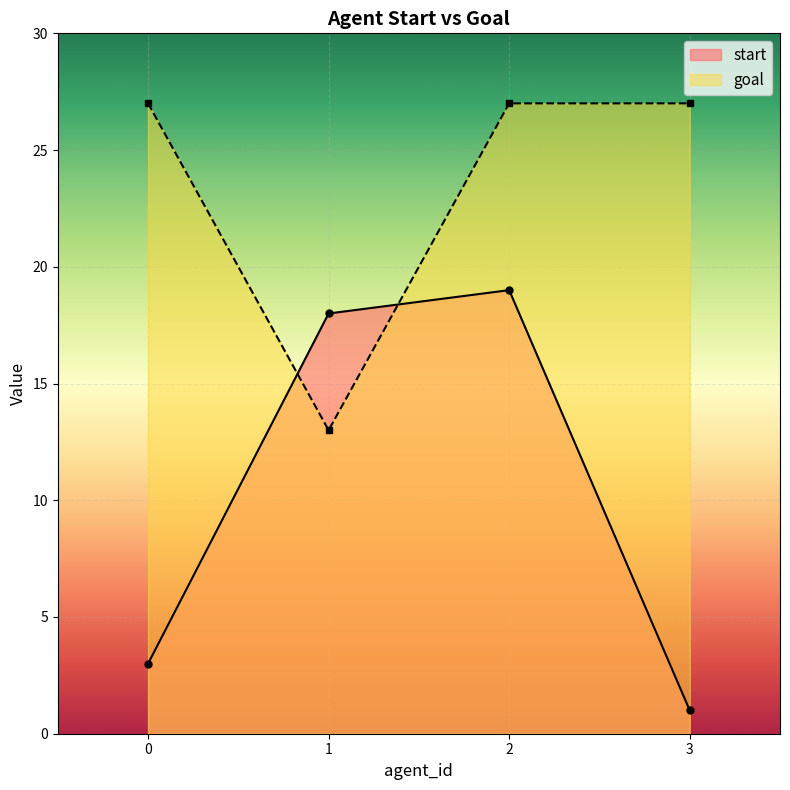

Reading left to right, list all the values displayed in this chart.

start: 3	18	19	1
goal: 27	13	27	27